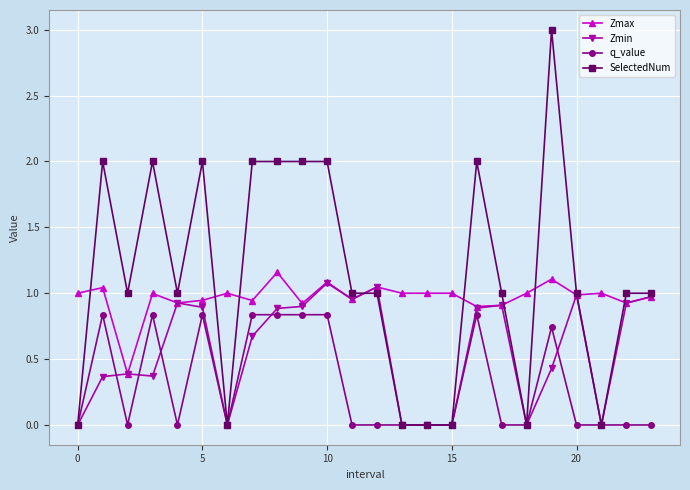

How many lines are shown in the chart?

4